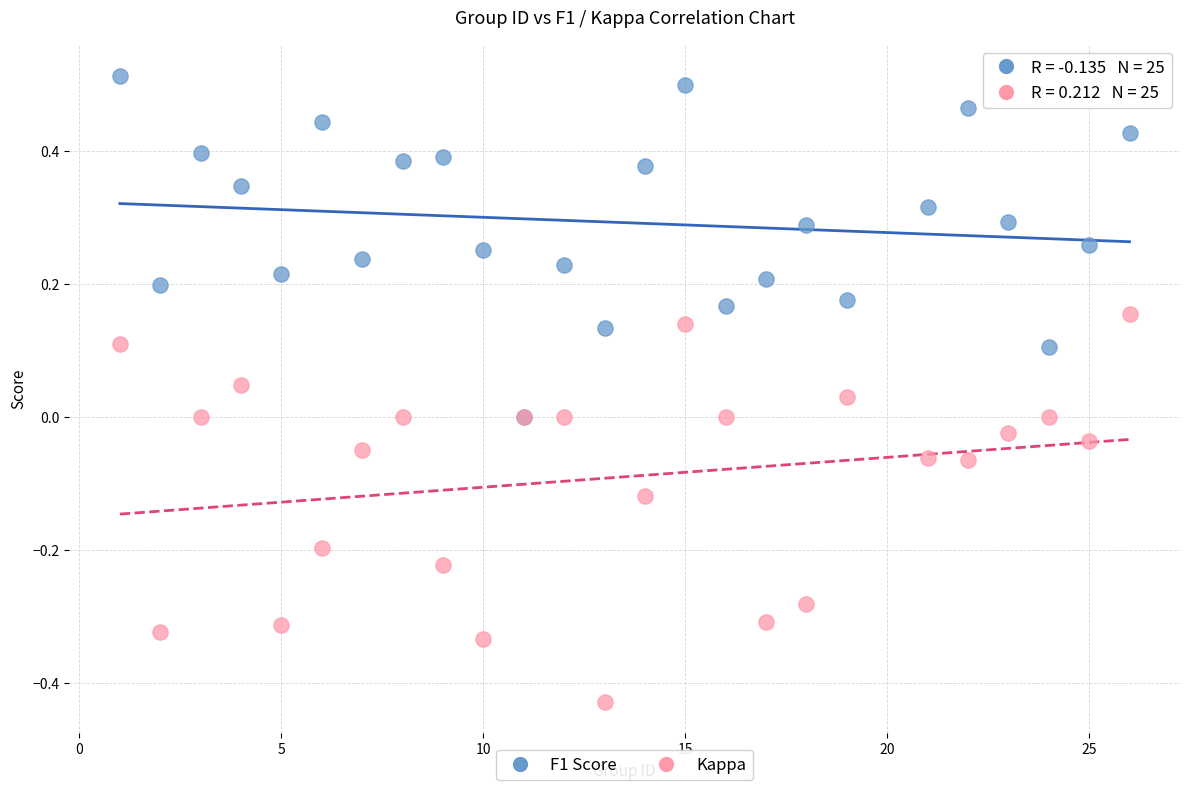

What are all the series names shown in the legend?

F1 Score, Kappa